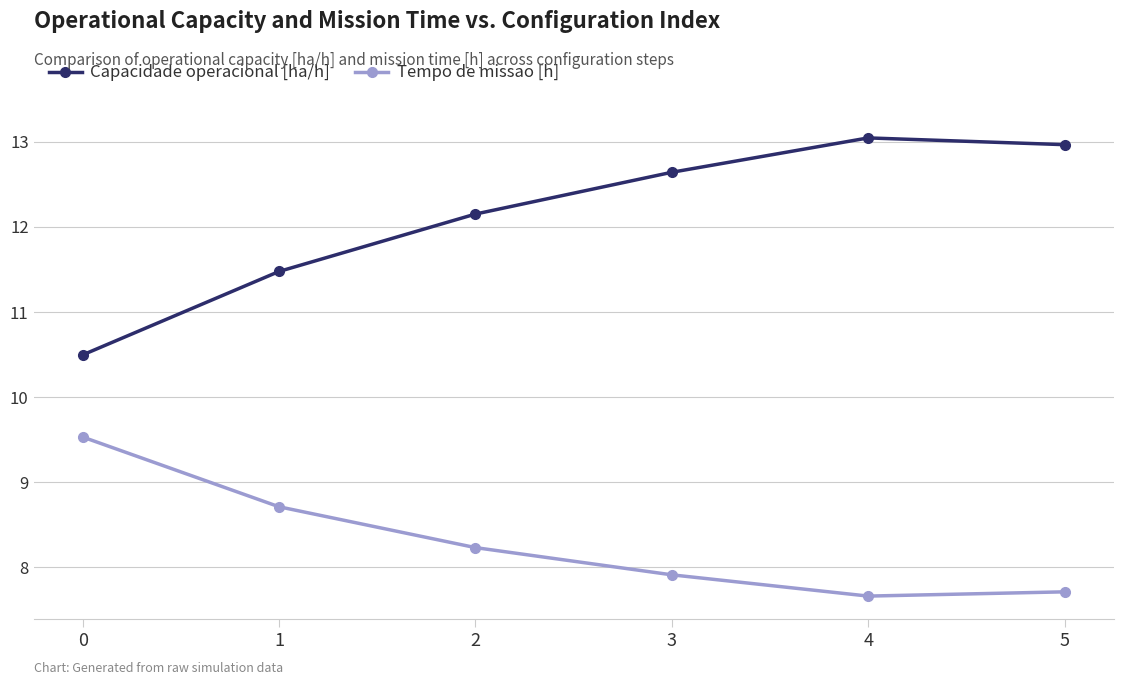

True or false: Capacidade operacional [ha/h] and Tempo de missao [h] cross at least once.

False